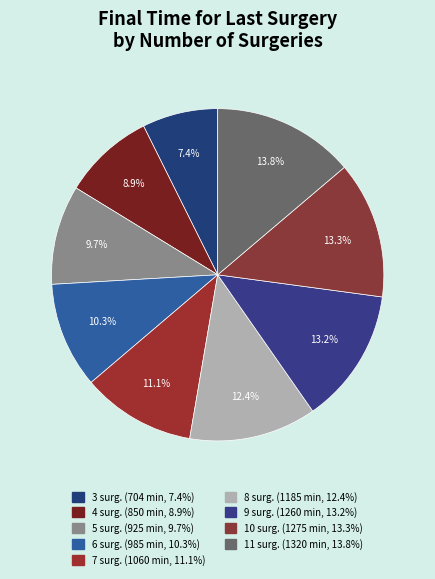

How many slices are in this pie chart?

9